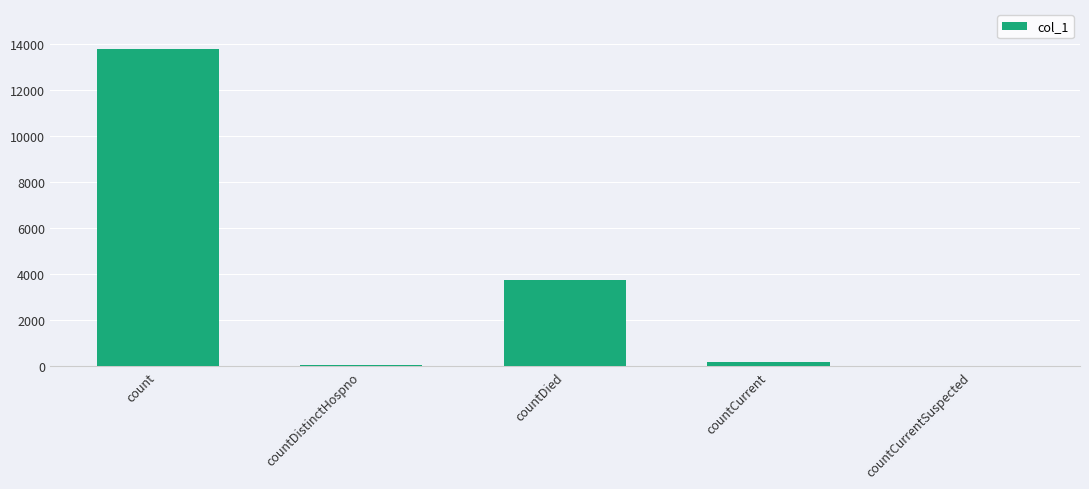

Reading left to right, what are all the values shown in this chart?

13773	70	3768	197	0